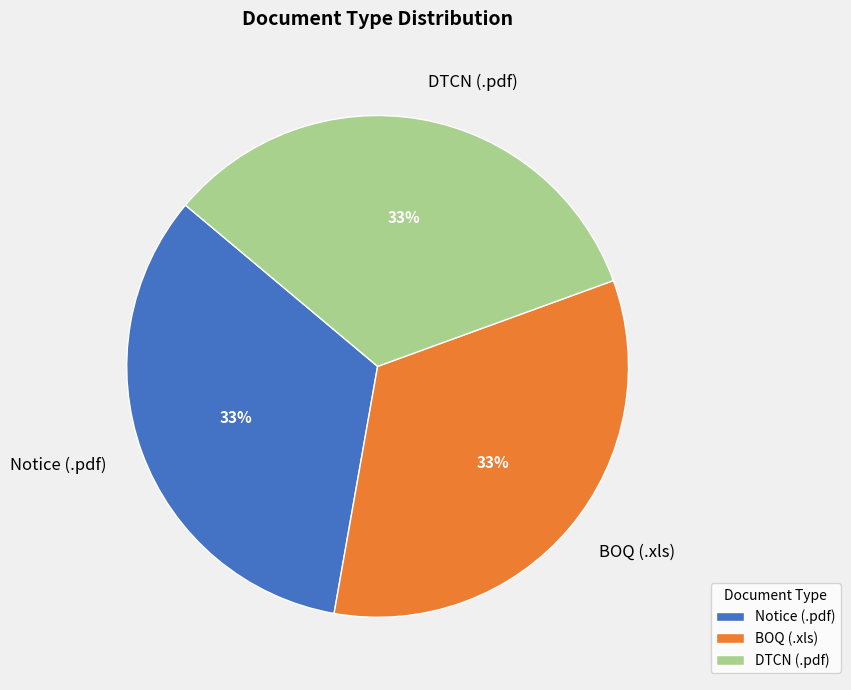

True or false: DTCN (.pdf) accounts for 33% of the total.

True